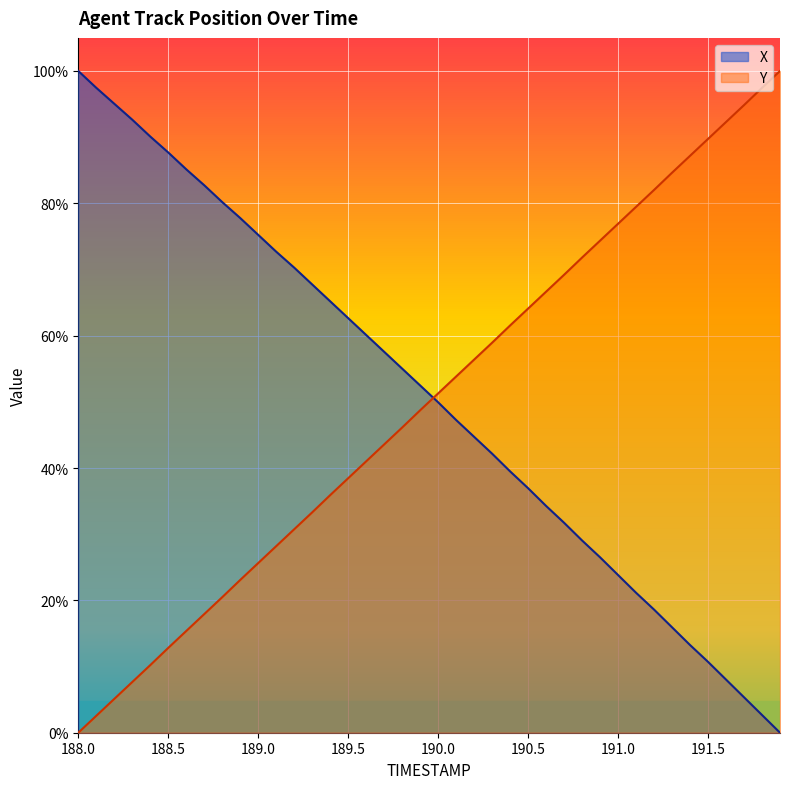

What is the value of the X point at the 34th from the left?

0.2